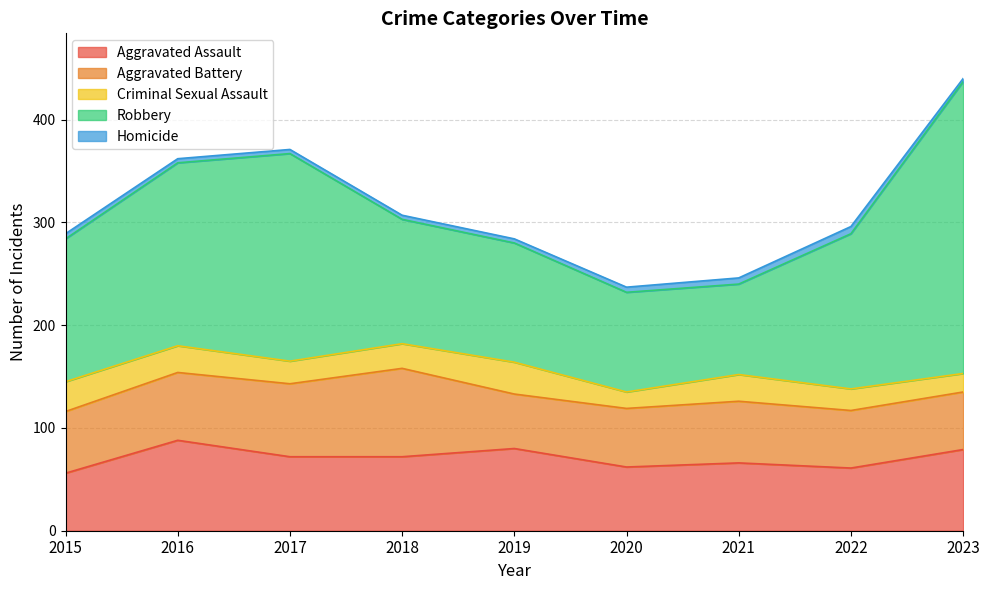

Between 2022 and 2018, which is larger?

2018